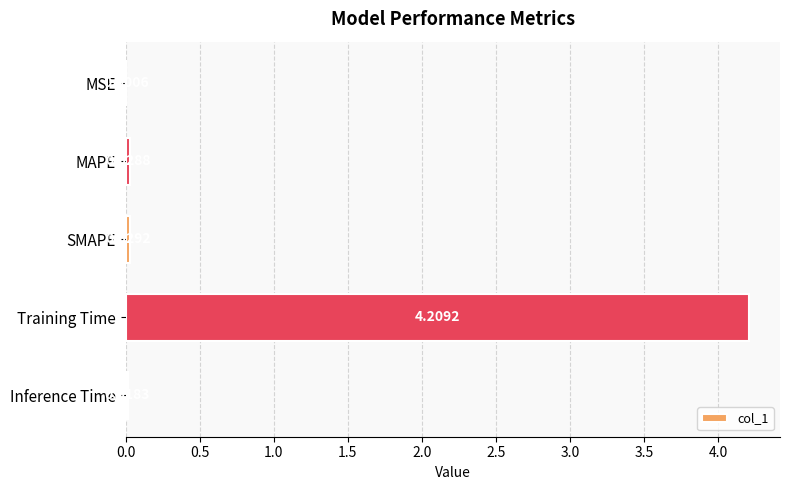

What is the sum of all values?

4.3